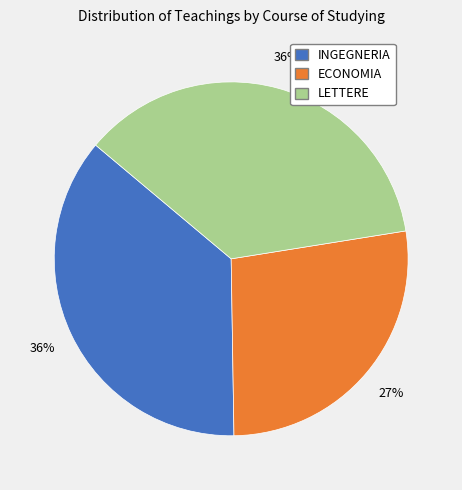

True or false: ECONOMIA accounts for 14% of the total.

False